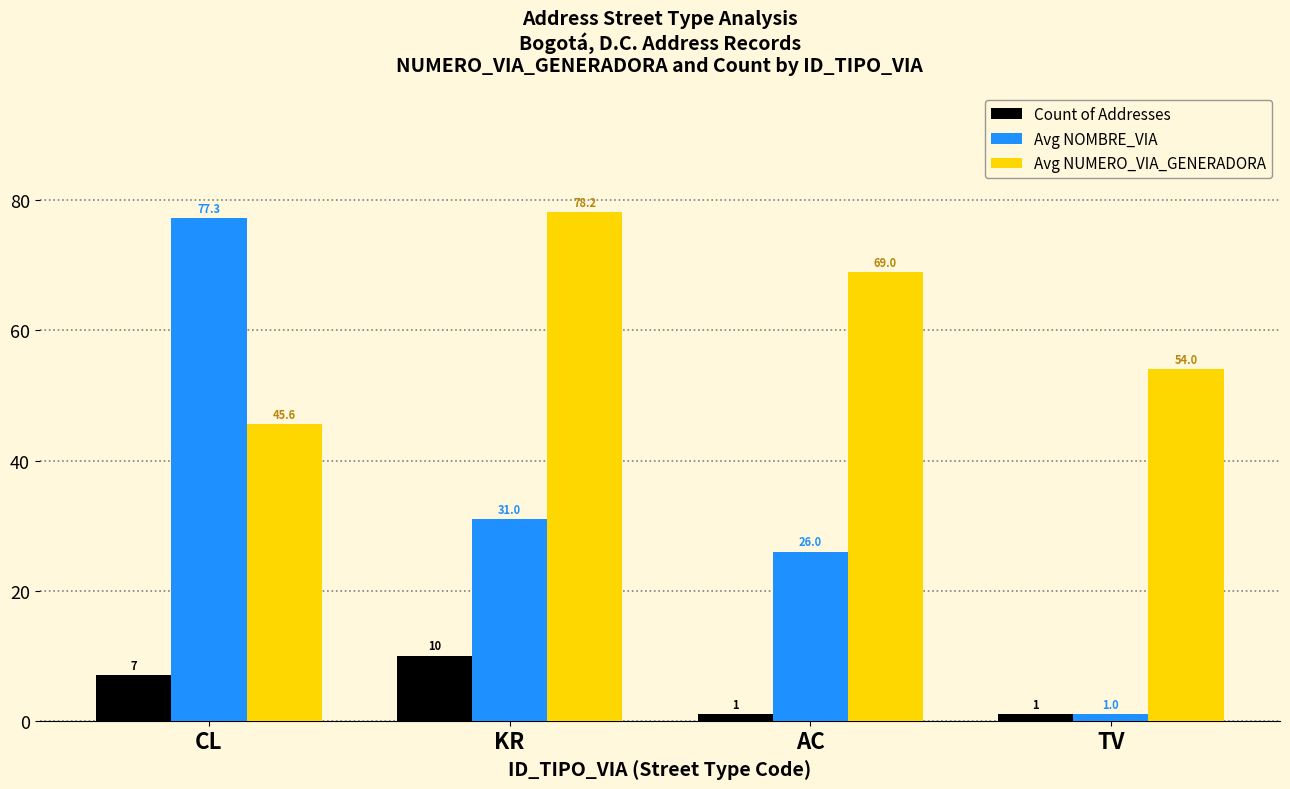

Which series has the largest total across all categories?

Avg NUMERO_VIA_GENERADORA